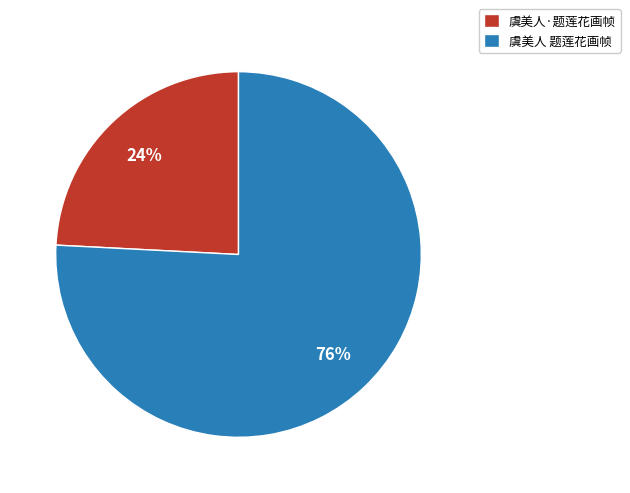

To the nearest percent, what is the difference between the 虞美人 题莲花画帧 and 虞美人·题莲花画帧 slice percentages?

52%